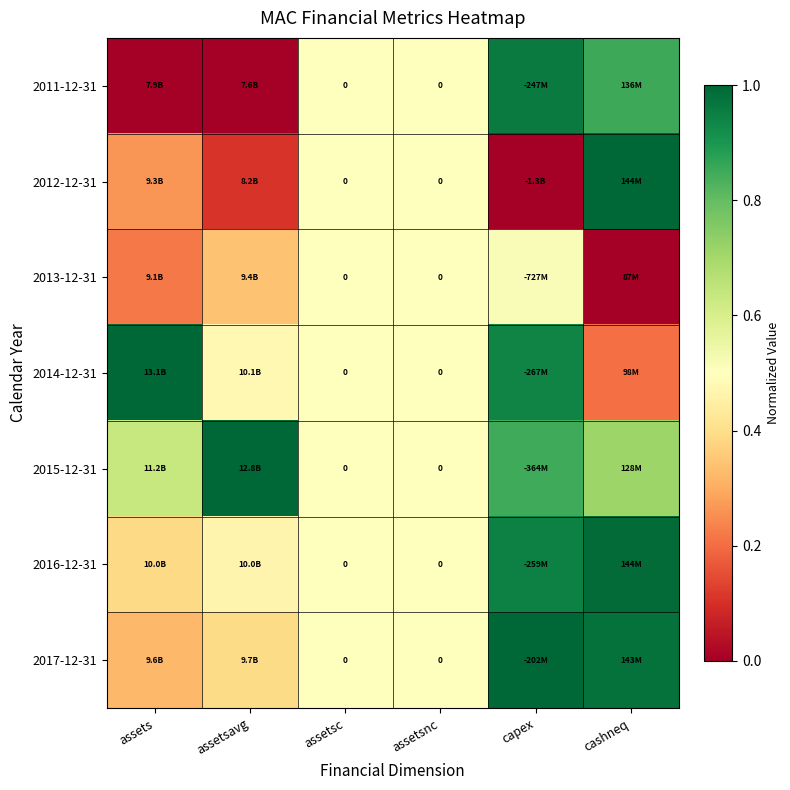

What is the total value across all series at assetsc?

0.0